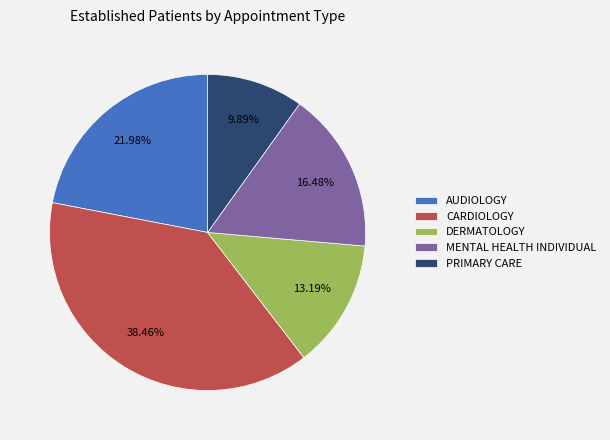

Combined, do MENTAL HEALTH INDIVIDUAL and DERMATOLOGY account for over 50%?

No